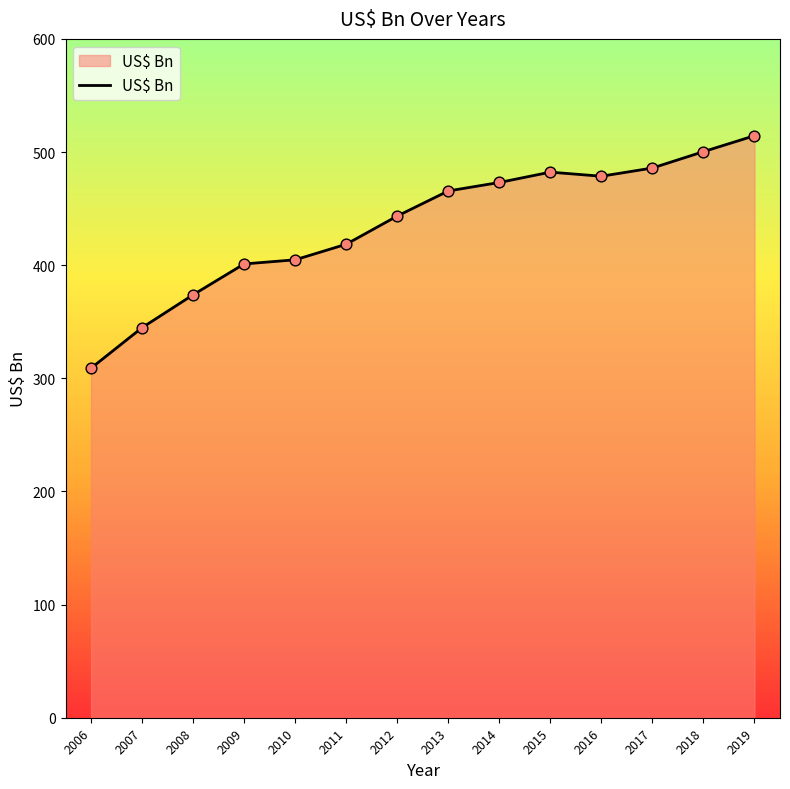

What is the ratio of the value at 2008 to the value at 2006?

1.2